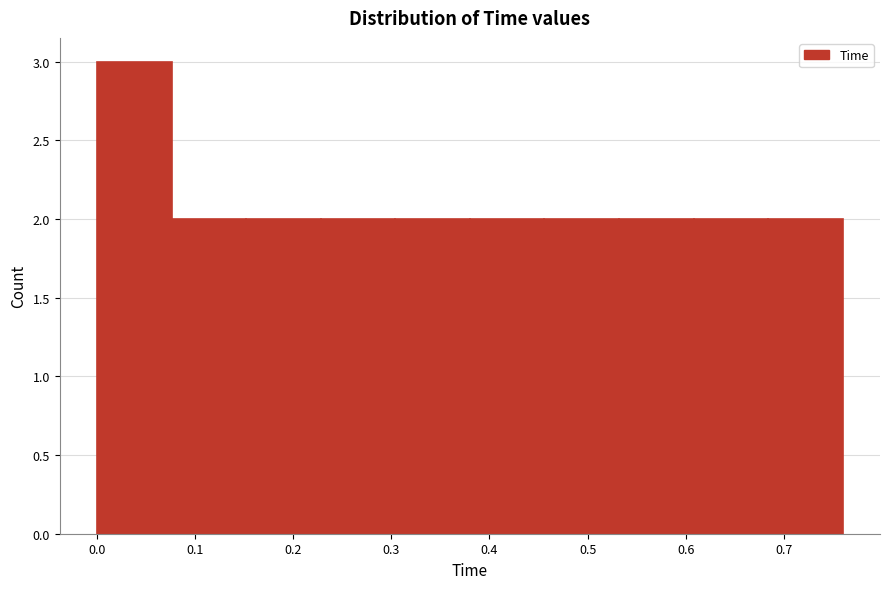

Reading left to right, list every bar in this chart as the range it spans on the x-axis followed by its height. Neither the bar edges nor the heights are printed on the chart, so give them approximately, as read against the axes.

0.000 to 0.076: 3
0.076 to 0.152: 2
0.152 to 0.228: 2
0.228 to 0.304: 2
0.304 to 0.380: 2
0.380 to 0.456: 2
0.456 to 0.532: 2
0.532 to 0.608: 2
0.608 to 0.684: 2
0.684 to 0.760: 2